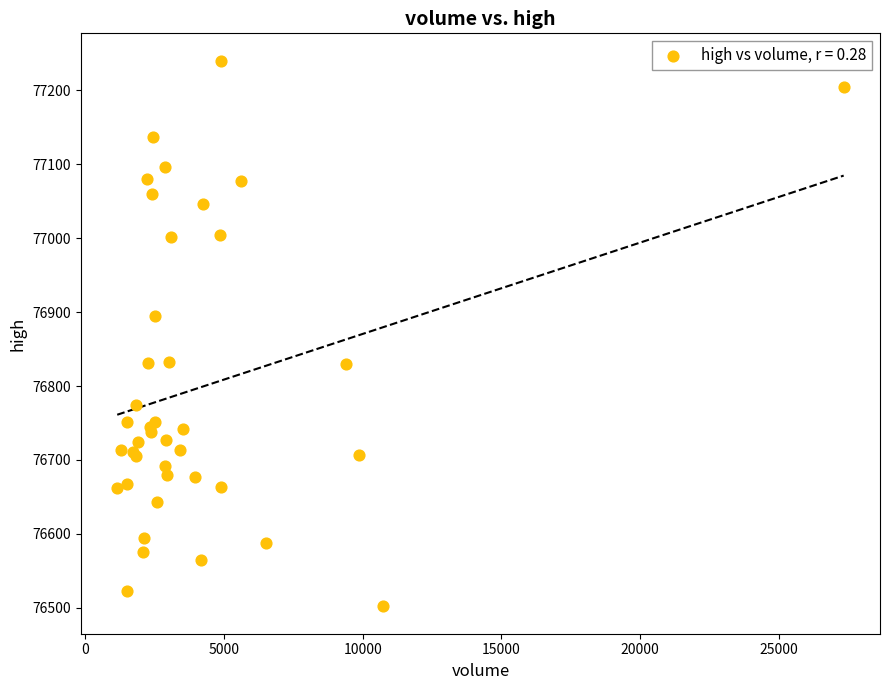

What Y value in the scatter plot is closest to 76871?

76895